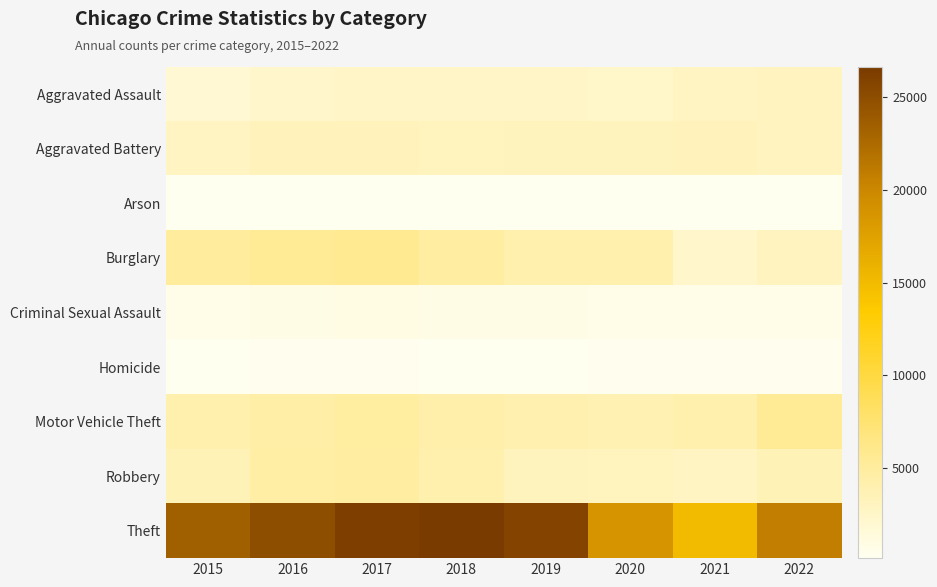

Reading left to right, extract all data points from this chart.

Aggravated Assault: 2015=1862	2016=2389	2017=2530	2018=2585	2019=2553	2020=2478	2021=2918	2022=2963
Aggravated Battery: 2015=2847	2016=3277	2017=3264	2018=3082	2019=3222	2020=3190	2021=3273	2022=3039
Arson: 2015=174	2016=225	2017=208	2018=148	2019=148	2020=233	2021=227	2022=165
Burglary: 2015=5013	2016=5513	2017=5660	2018=4784	2019=3987	2020=4158	2021=2321	2022=3035
Criminal Sexual Assault: 2015=753	2016=812	2017=875	2018=833	2019=822	2020=659	2021=720	2022=726
Homicide: 2015=188	2016=286	2017=287	2018=232	2019=217	2020=277	2021=287	2022=276
Motor Vehicle Theft: 2015=4159	2016=4528	2017=4904	2018=4279	2019=3915	2020=3770	2021=4023	2022=5511
Robbery: 2015=3581	2016=4599	2017=4791	2018=4118	2019=3221	2020=3126	2021=2893	2022=3468
Theft: 2015=23349	2016=24893	2017=26295	2018=26619	2019=25727	2020=18863	2021=15012	2022=20779